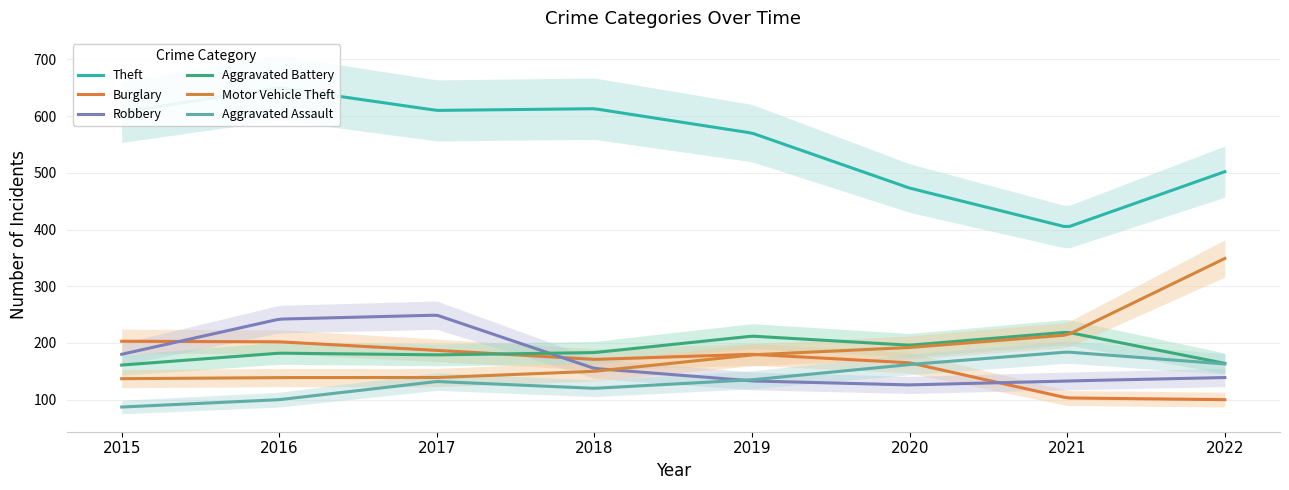

True or false: Theft and Aggravated Battery cross at least once.

False